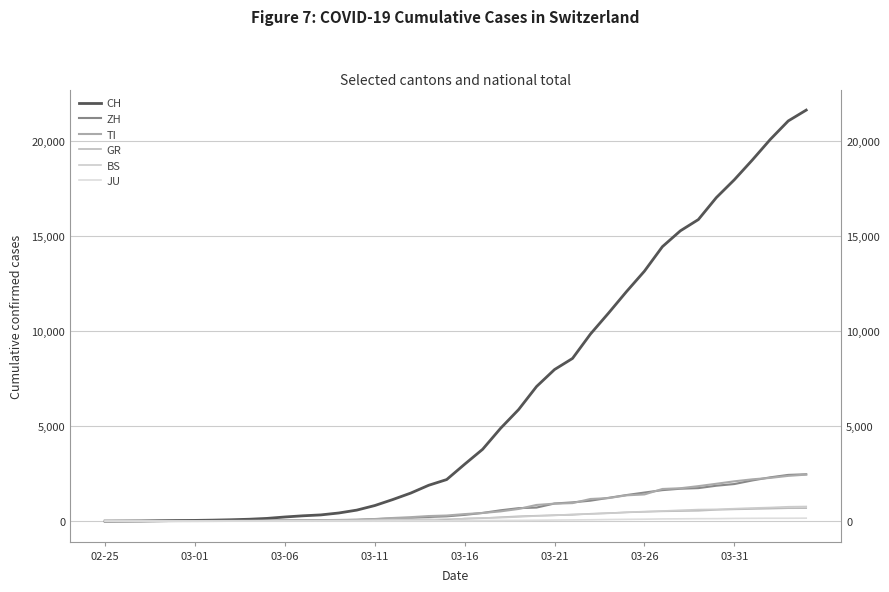

True or false: TI and GR cross at least once.

False